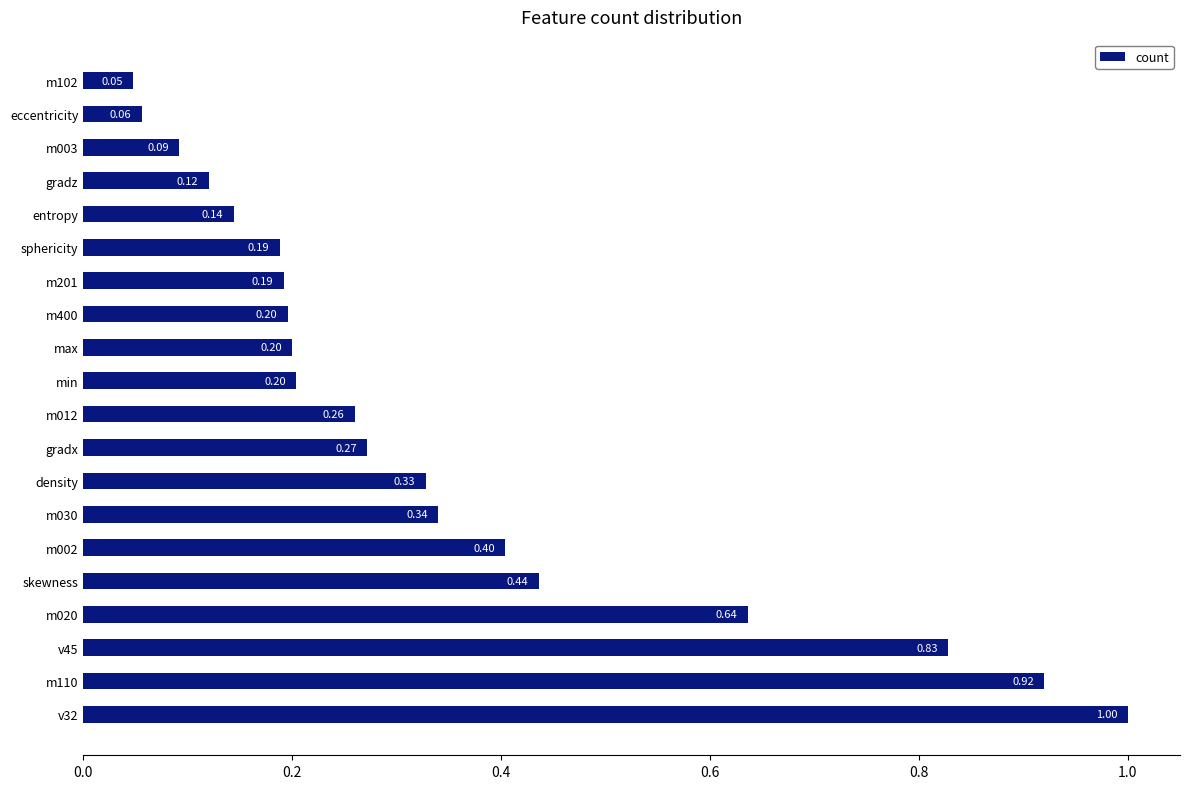

Are the bars horizontal?

Yes